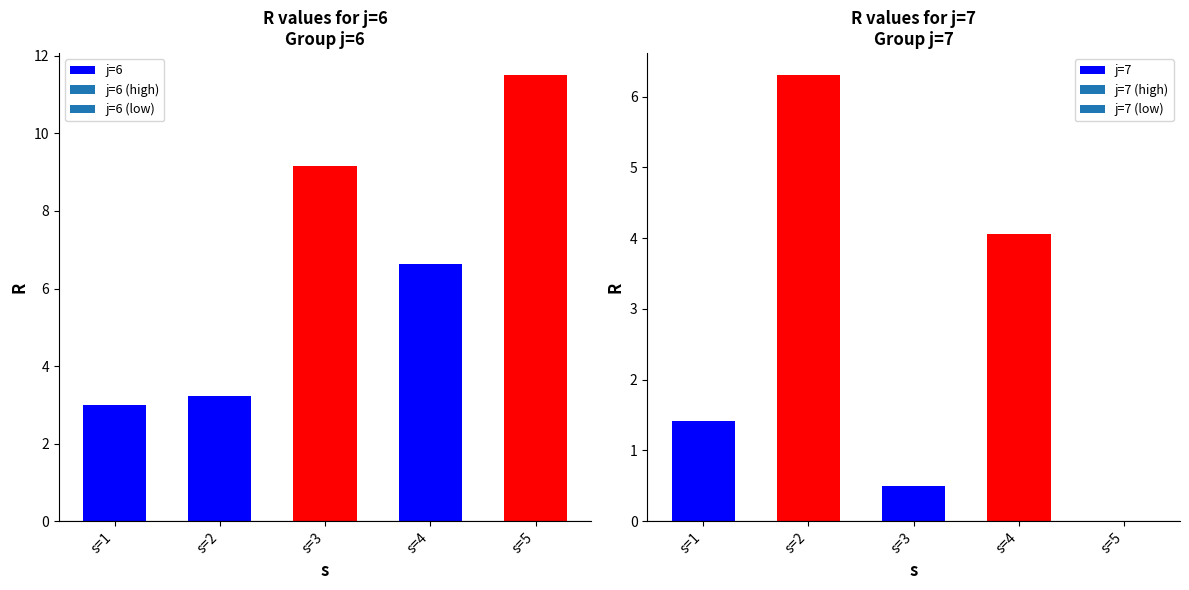

Rank the series by their maximum value, from lowest to highest.

j=7, j=6